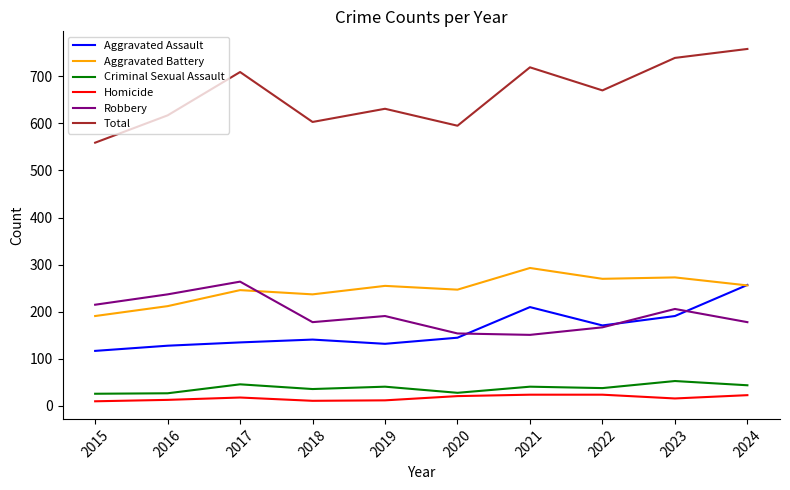

The value of Robbery at 2019 is 304. True or false?

False